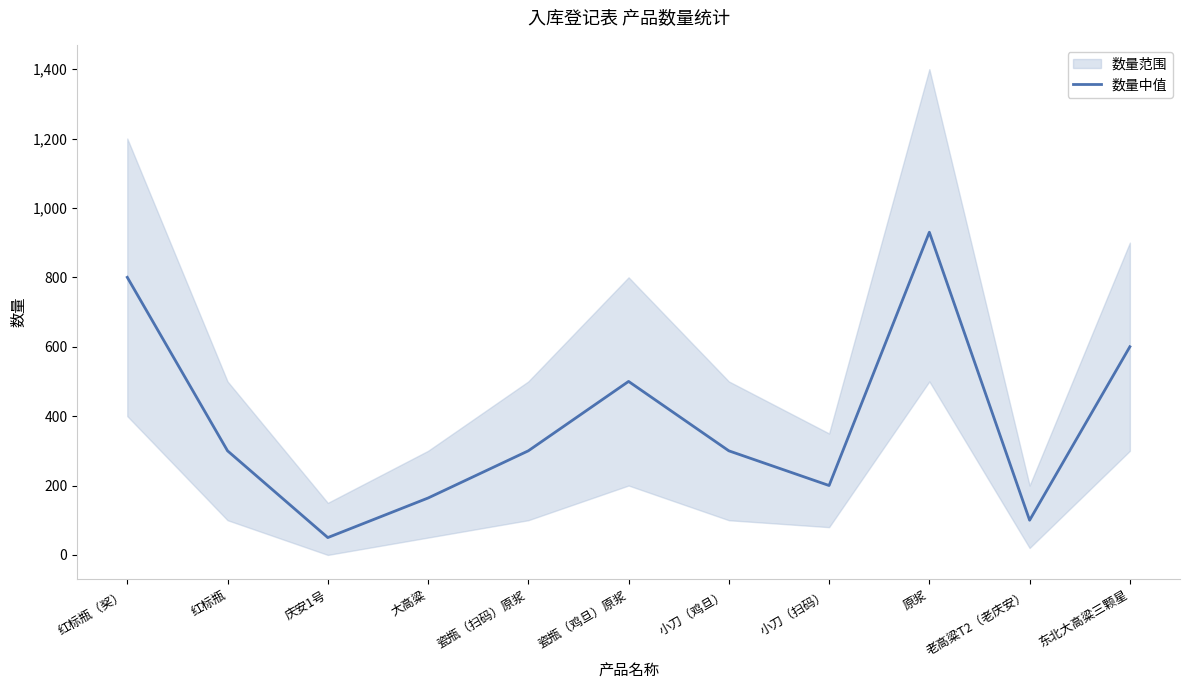

The value at 小刀（扫码） is 200. True or false?

True